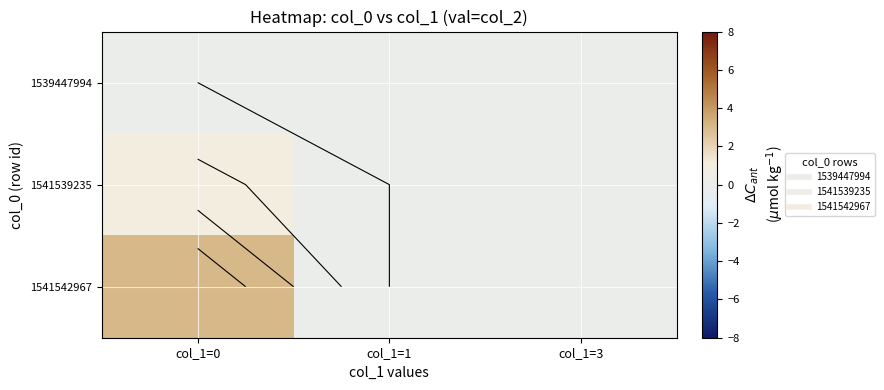

The value of 1539447994 at col_1=0 is 0. True or false?

True